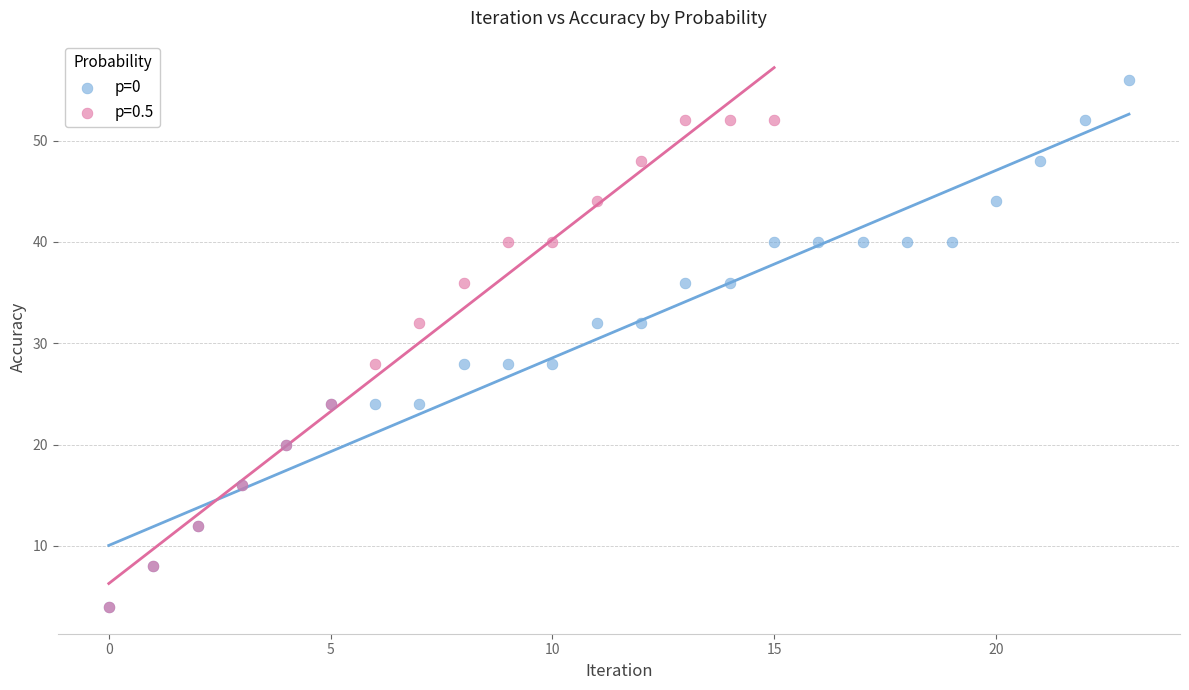

Which series contains the highest Y value?

p=0